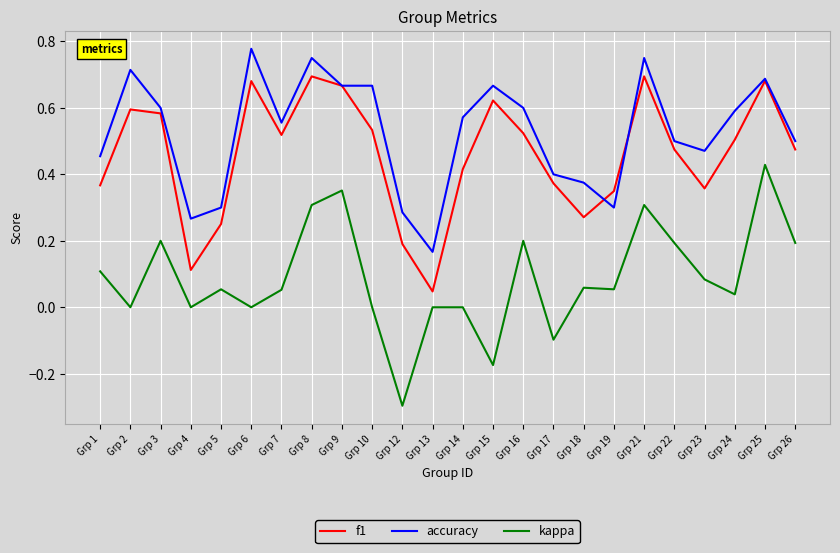

At which label is accuracy closest to 0?

Grp 13